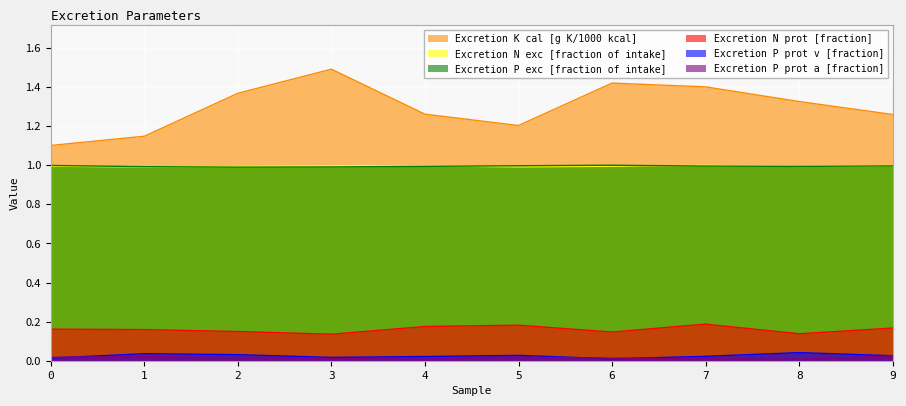

Which category has the lowest value in the Excretion P prot a [fraction] series?

8